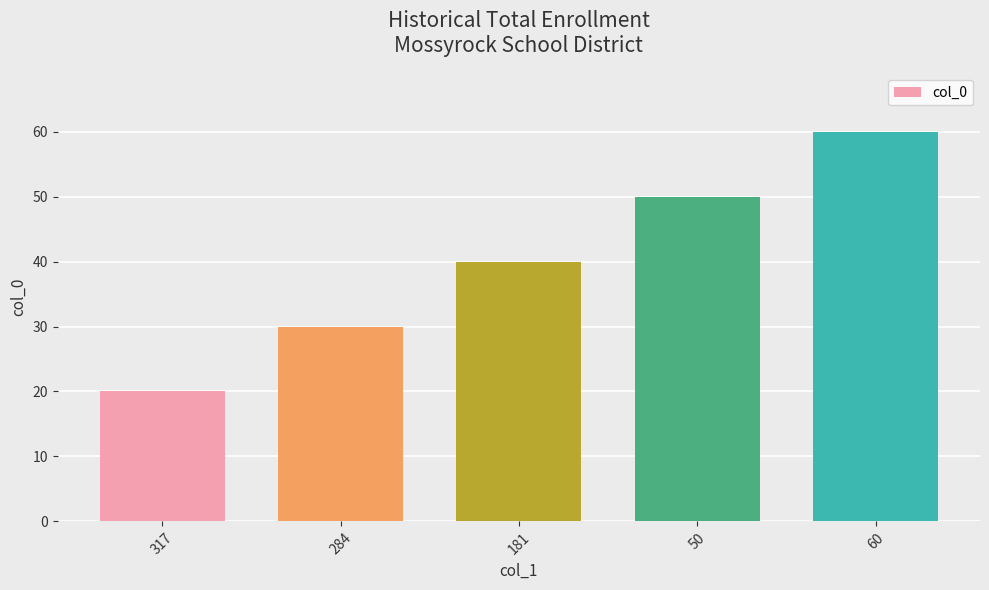

What is the label of the 3rd bar from the left?

181